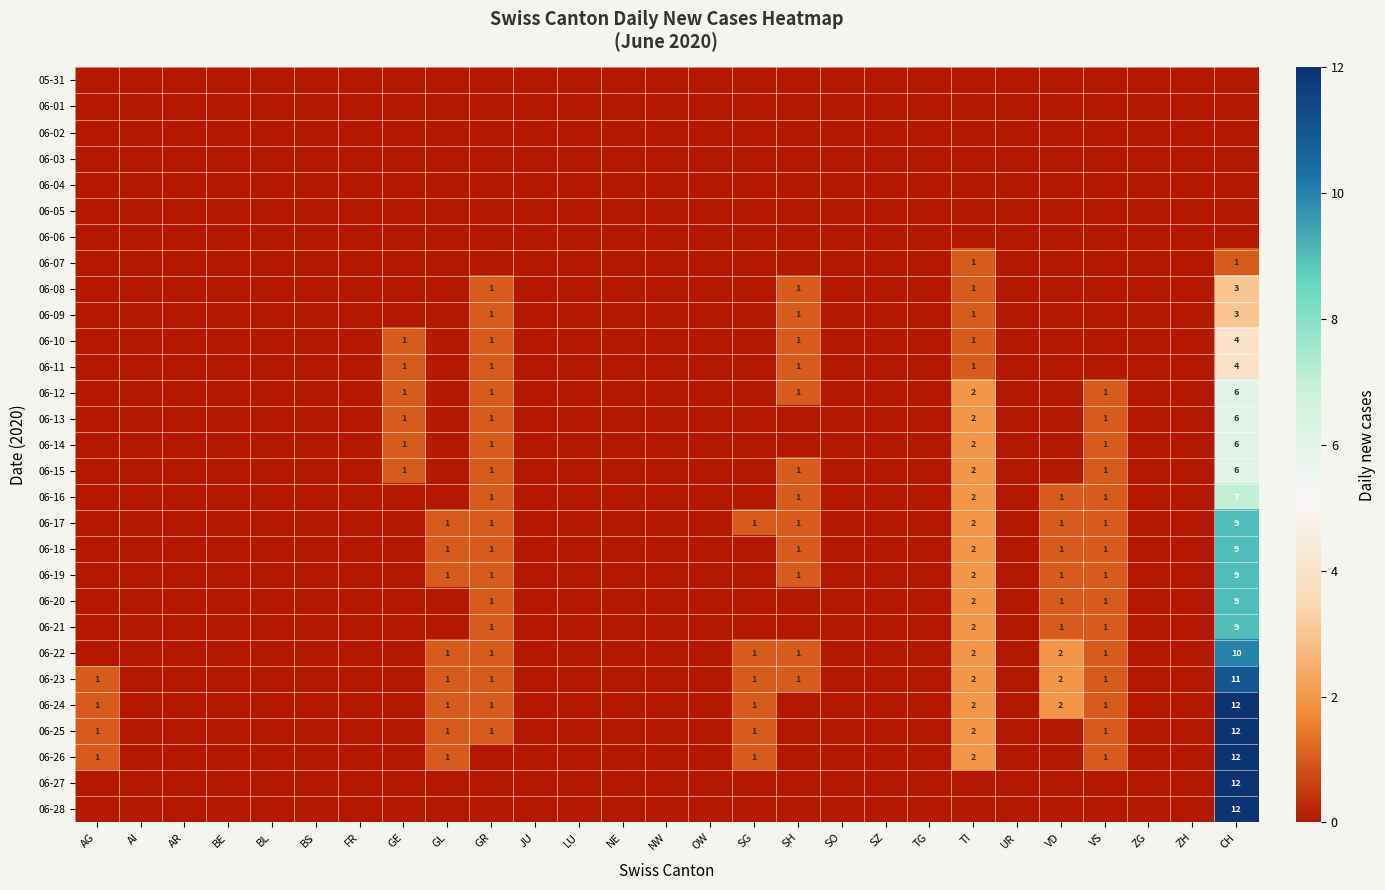

The value of 06-23 at CH is 11. True or false?

True